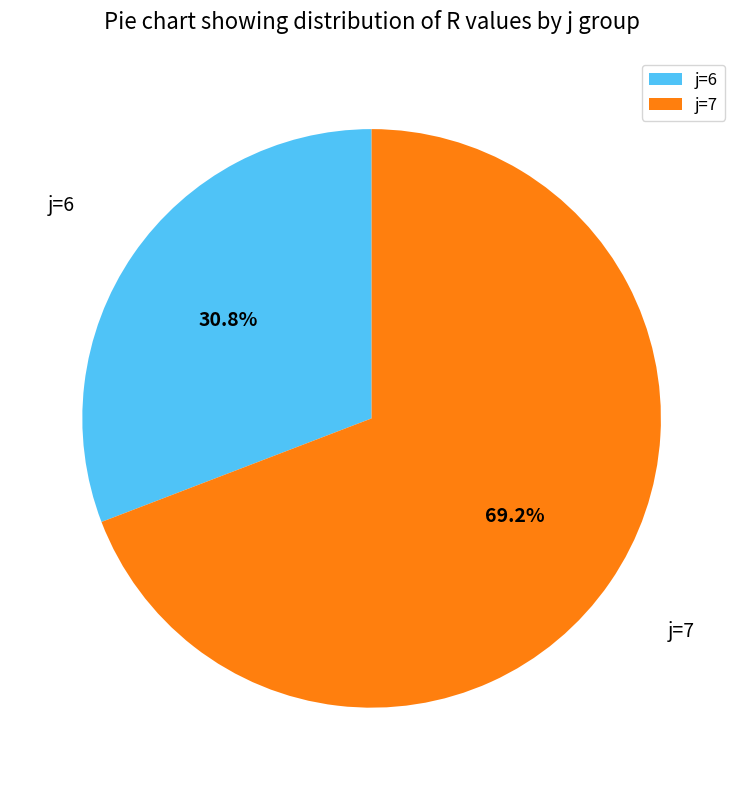

Is there a majority slice in this chart?

Yes